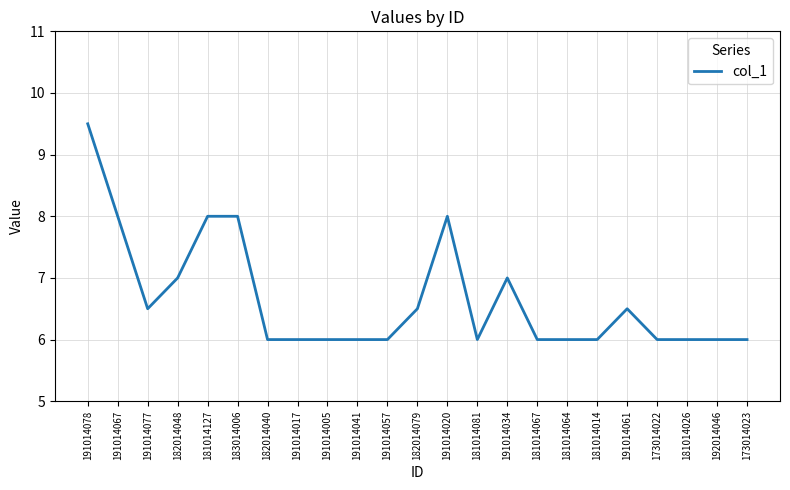

Which label corresponds to the largest value in the chart?

191014078